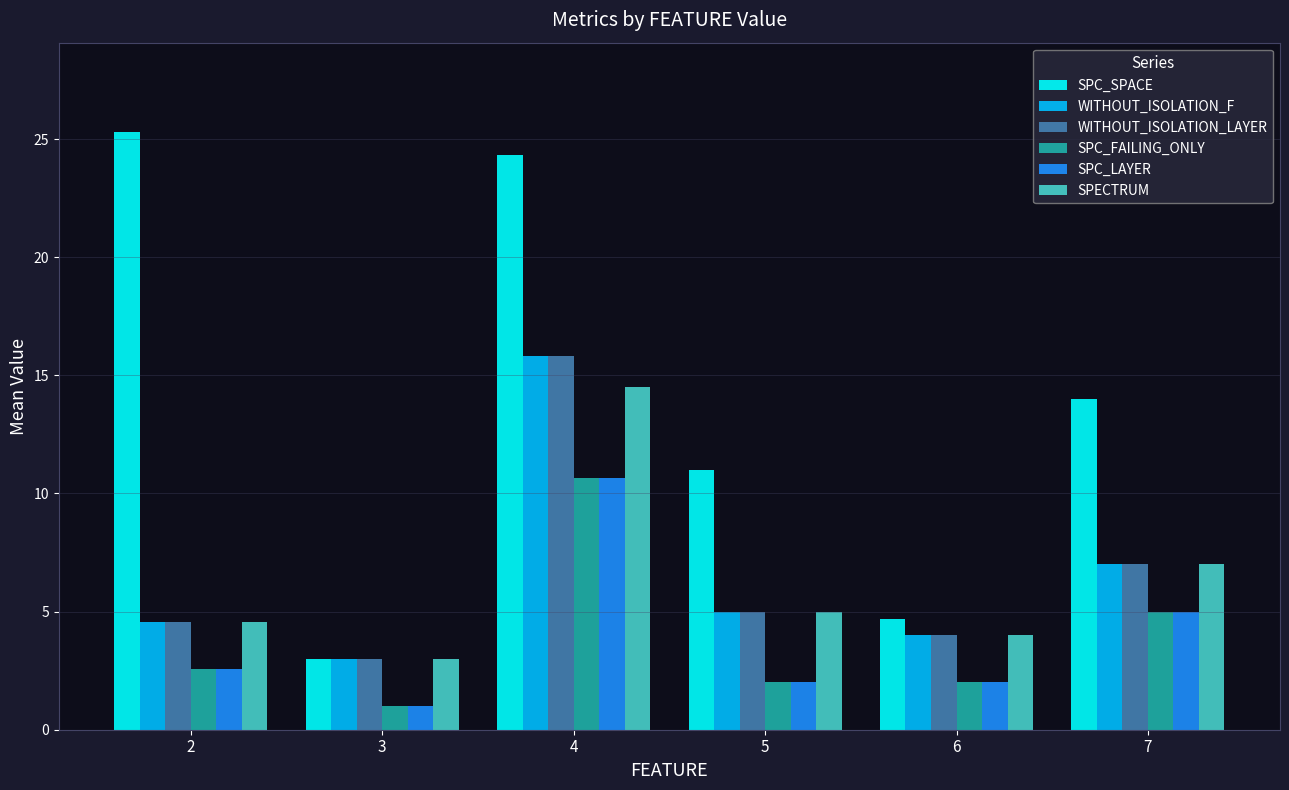

Which series has the largest total across all categories?

SPC_SPACE